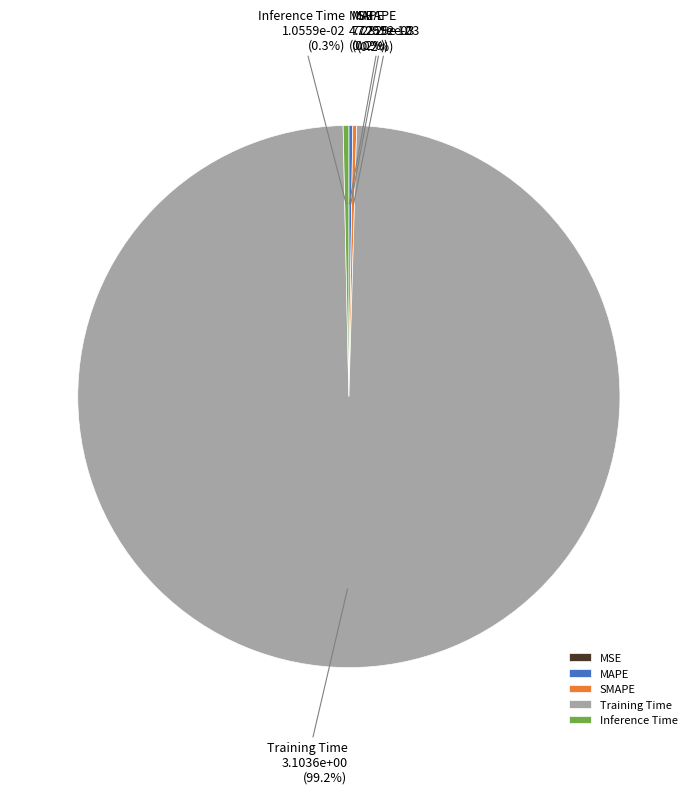

Is it true that Training Time is 84% of the pie?

False